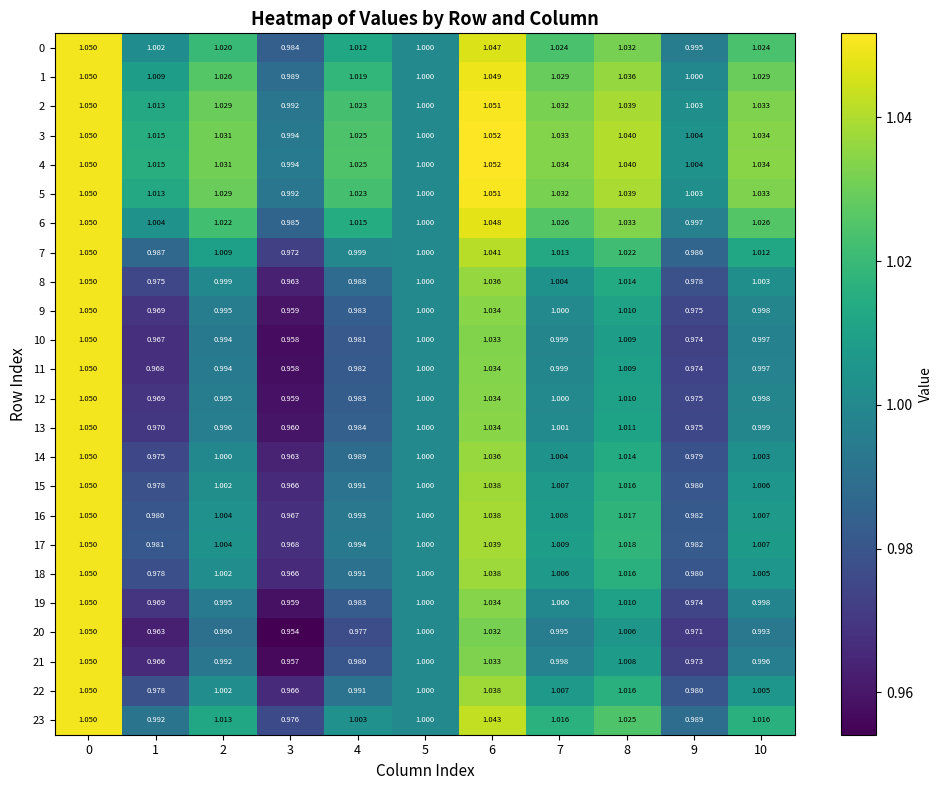

Which series has the largest total across all categories?

4